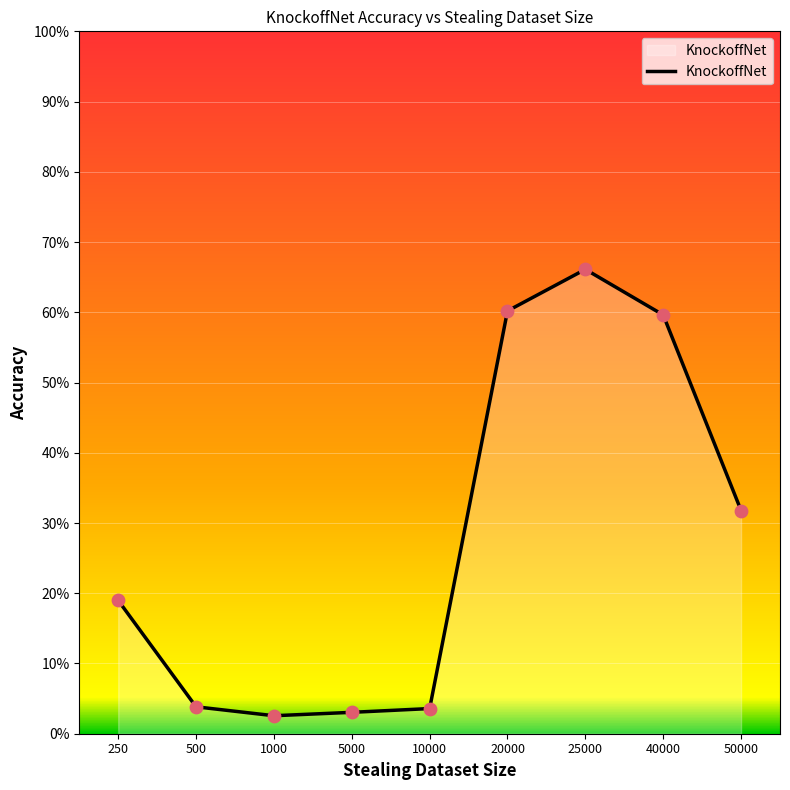

Between 50000 and 40000, which is larger?

40000